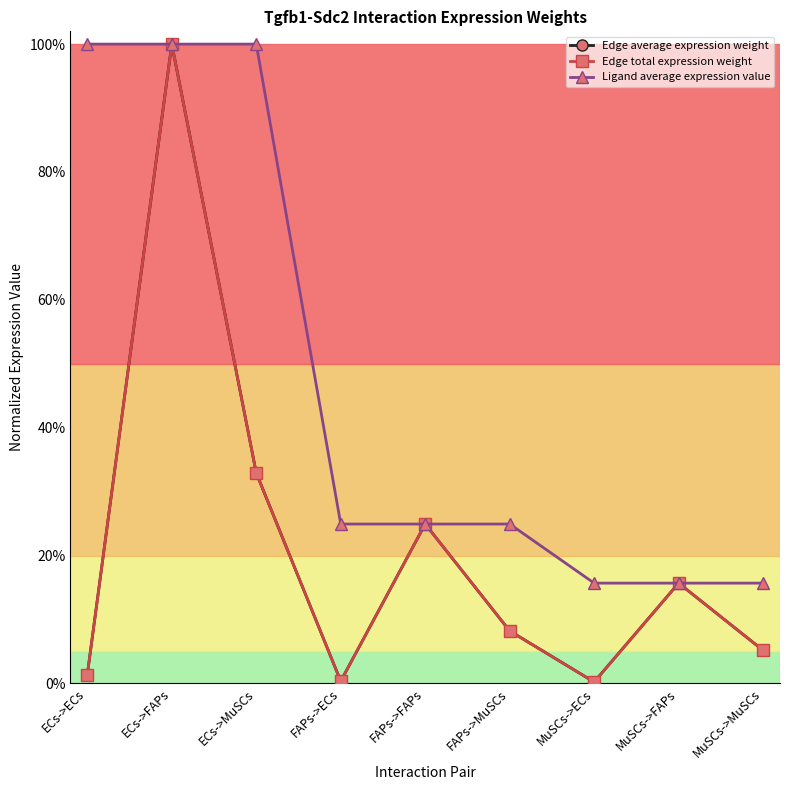

What is the greatest value displayed?

1.0